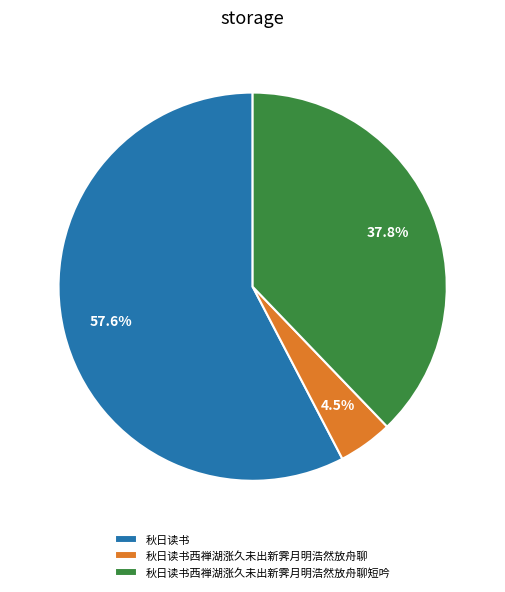

Between 秋日读书 and 秋日读书西禅湖涨久未出新霁月明浩然放舟聊, which is larger?

秋日读书